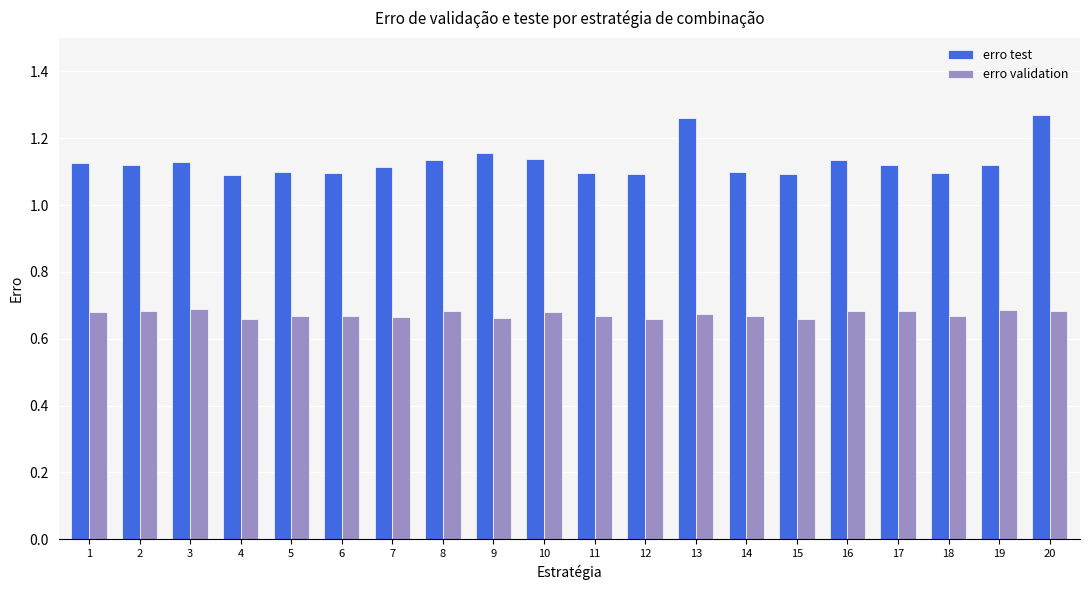

Which series has the largest range (max minus min)?

erro test